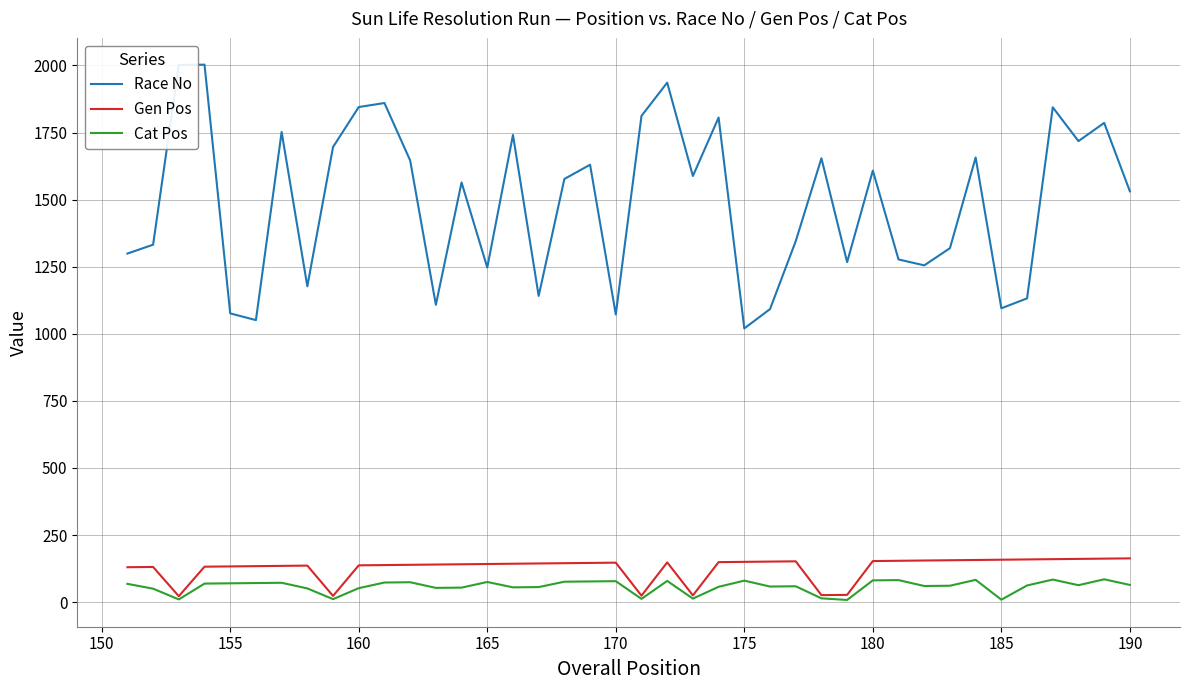

True or false: Race No and Gen Pos intersect in this chart.

False